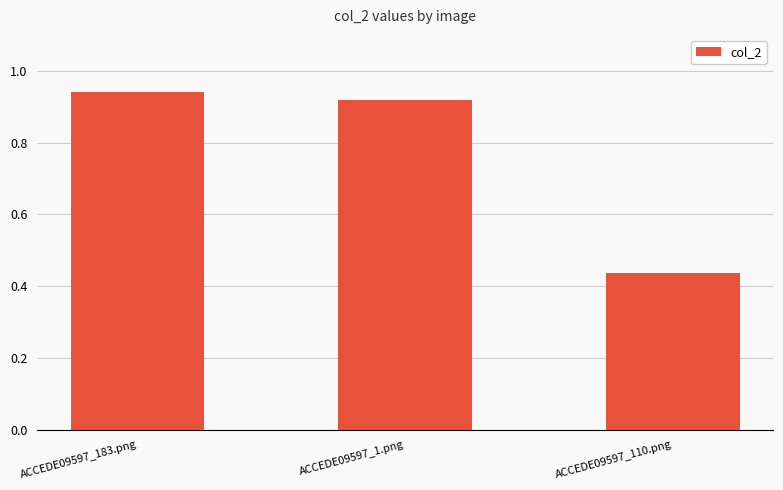

Are the bars grouped side by side (vs. stacked)?

No